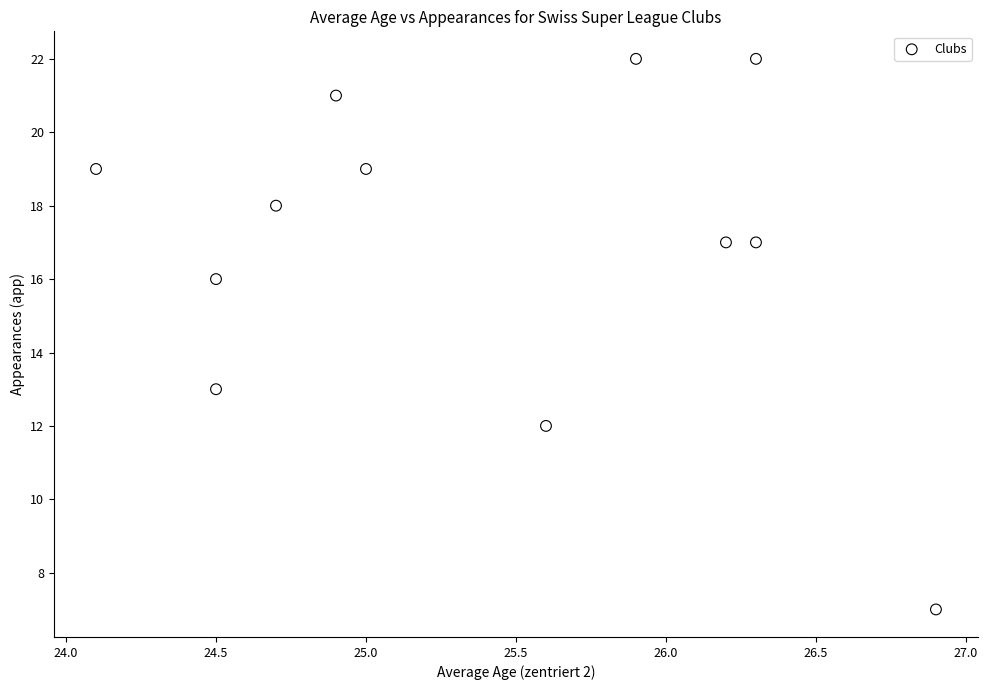

What Y value in the scatter plot is closest to 14?

13